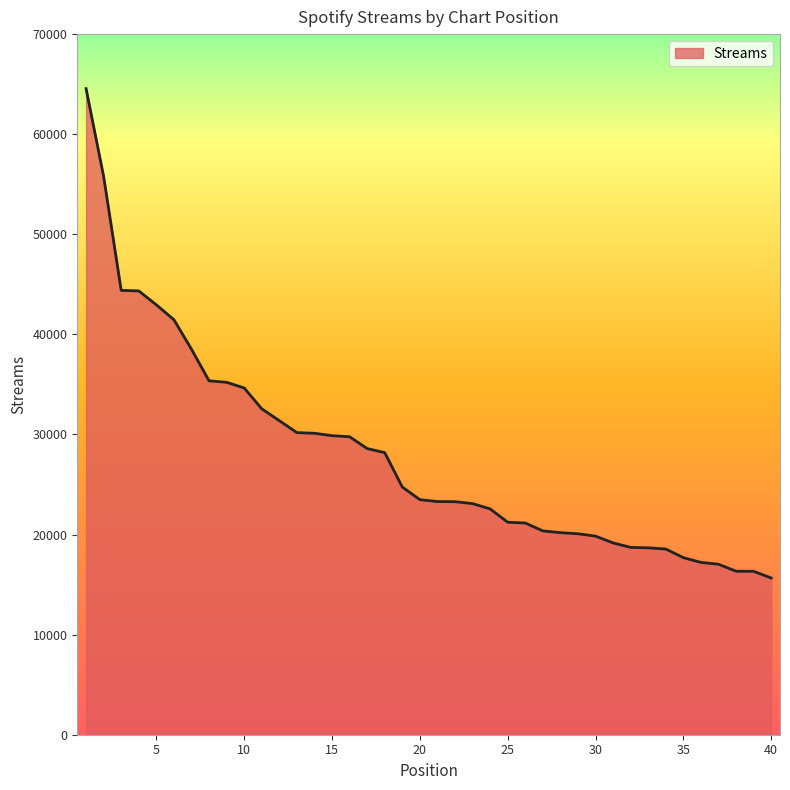

What is the maximum value shown in the chart?

64553